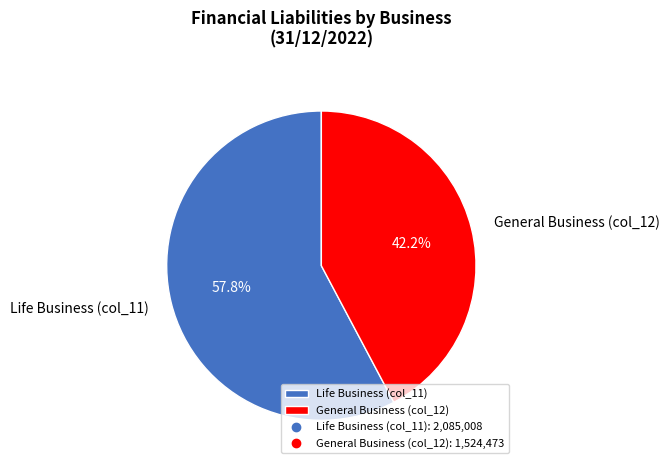

What percentage is the General Business (col_12) slice, to the nearest percent?

42%